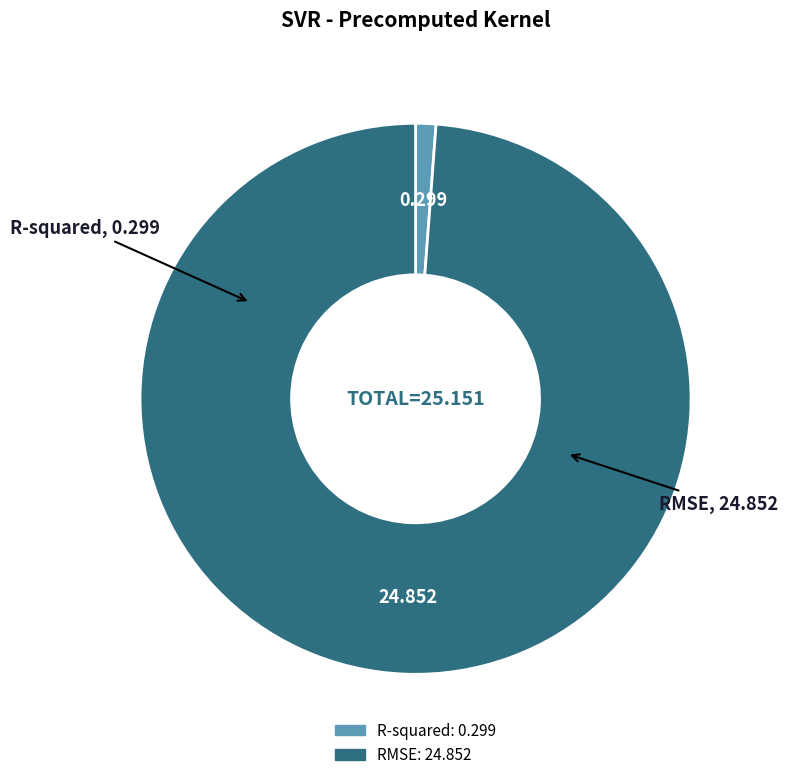

Is it true that RMSE is 86% of the pie?

False